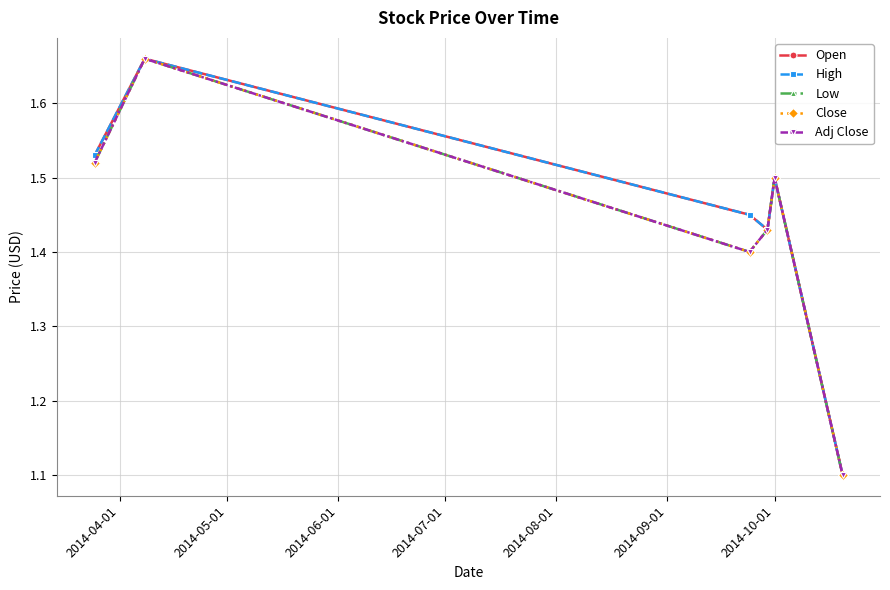

Is this an area chart (filled region under the line)?

No